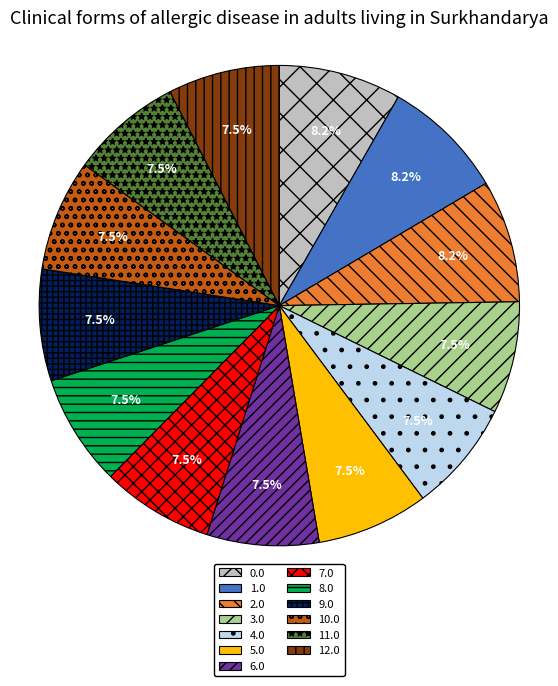

How much of the chart is everything except 10.0?

92.5%